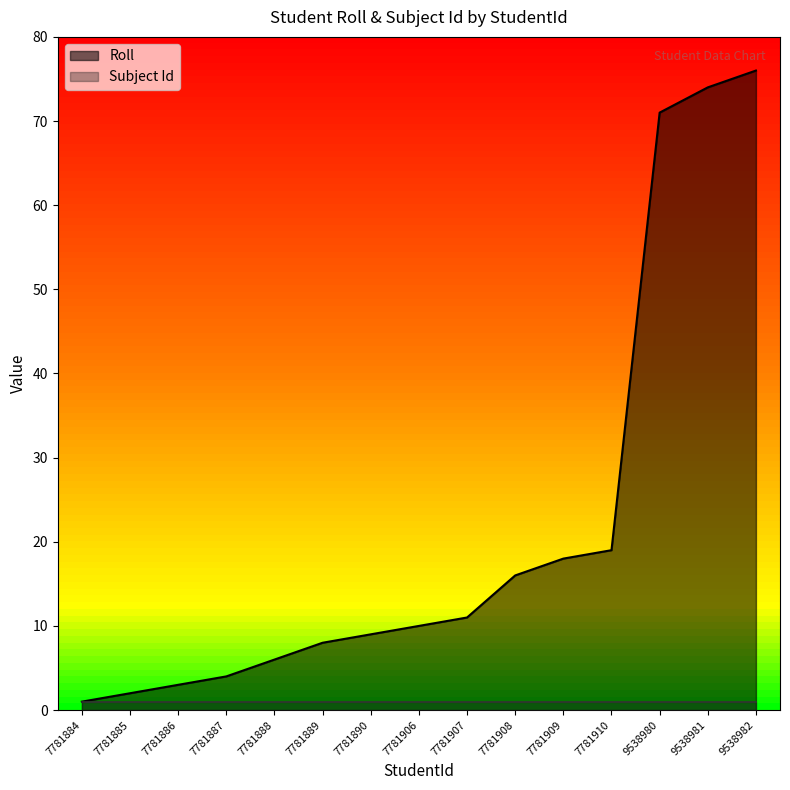

How many series are shown in this chart?

2